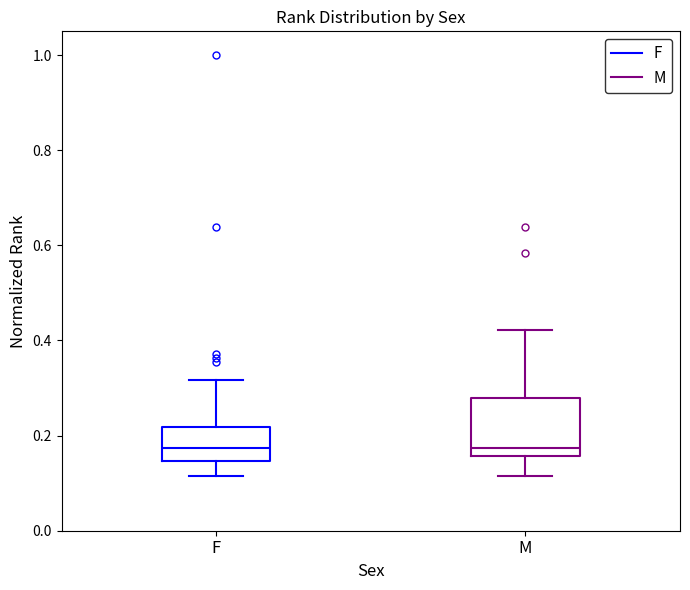

Reading left to right, read every box against the y-axis: the position of its median line, the range the box covers, and the ends of its whiskers. The values are not printed on the chart, so give them approximately, as read against the axis.

F: median 0.18, box 0.14 to 0.22, whiskers 0.12 to 0.32
M: median 0.18, box 0.16 to 0.28, whiskers 0.12 to 0.42